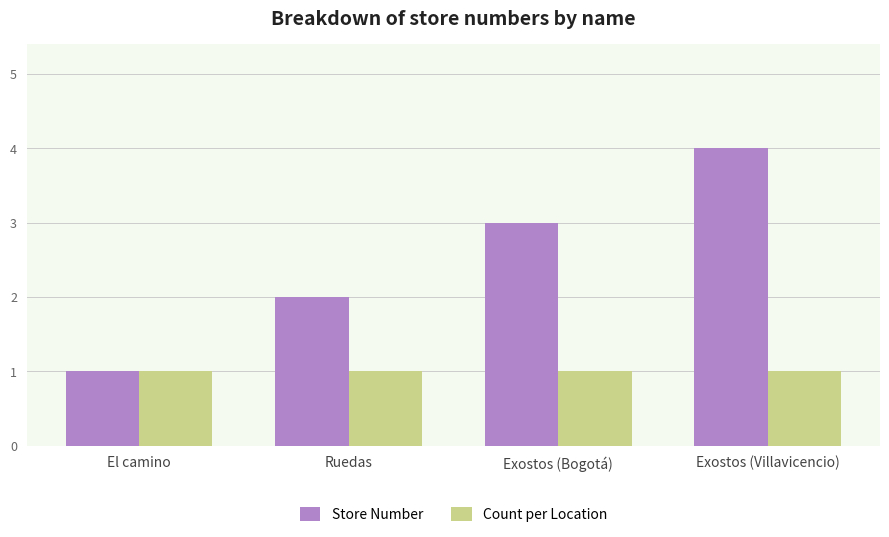

What is the spread (max minus min) of values at Ruedas?

1